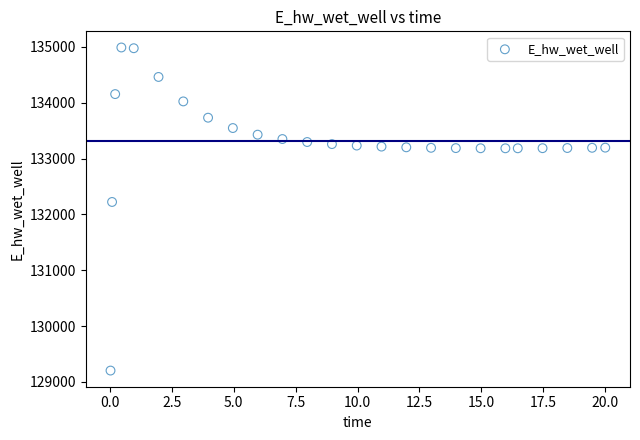

What Y value in the scatter plot is closest to 132095?

132222.4